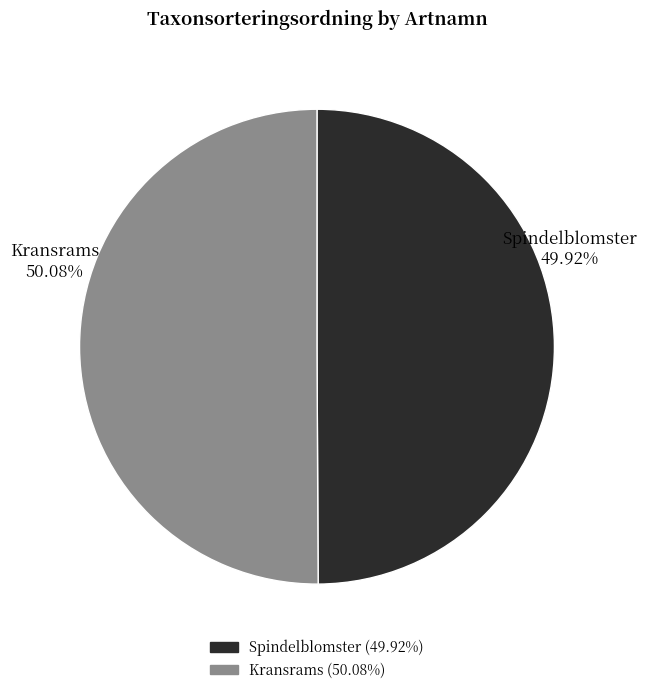

What percentage do Kransrams and Spindelblomster together represent?

100.0%